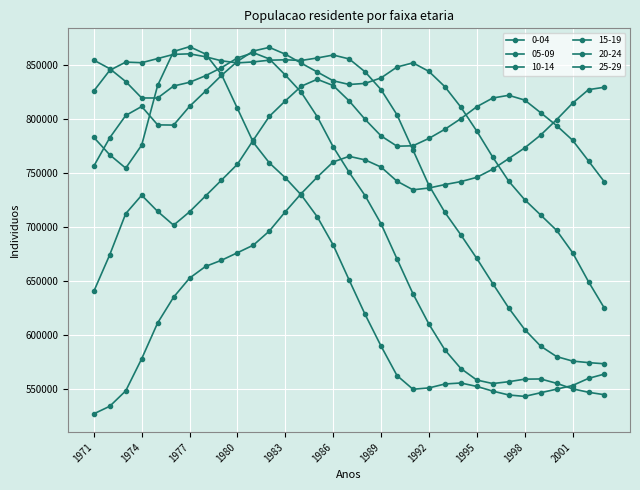

How many series are shown in this chart?

6